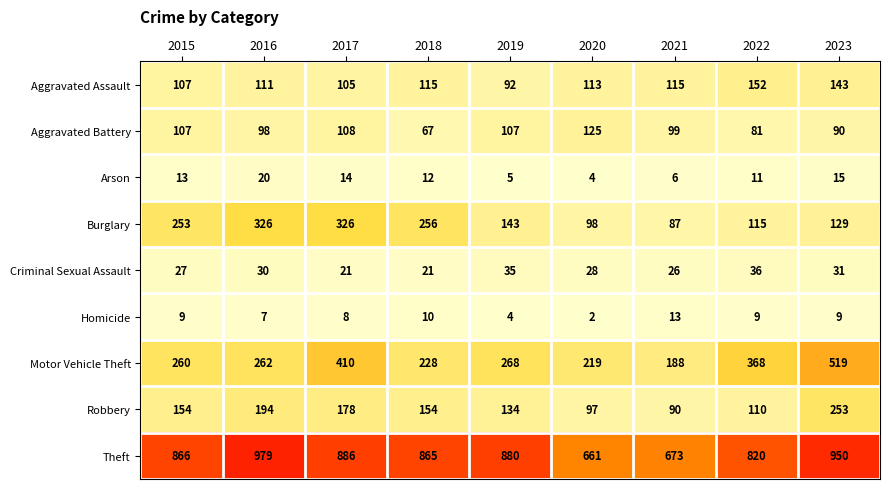

What is the spread (max minus min) of values at 2016?

972